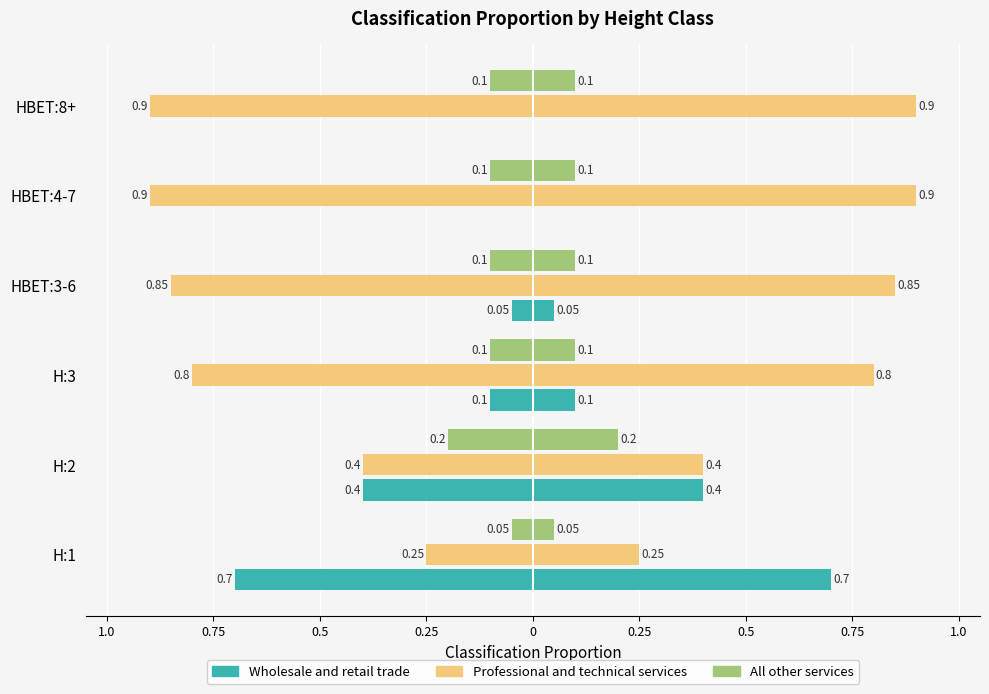

Between HBET:3-6 and HBET:4-7, which series saw the biggest shift?

Professional and technical services